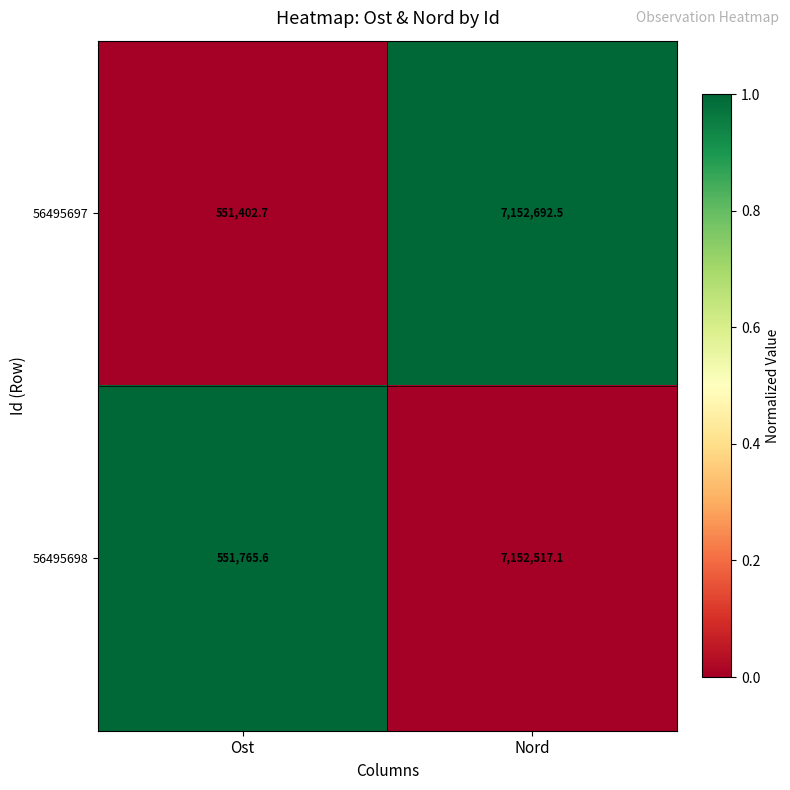

What is the total value across all series at Nord?

14305209.6